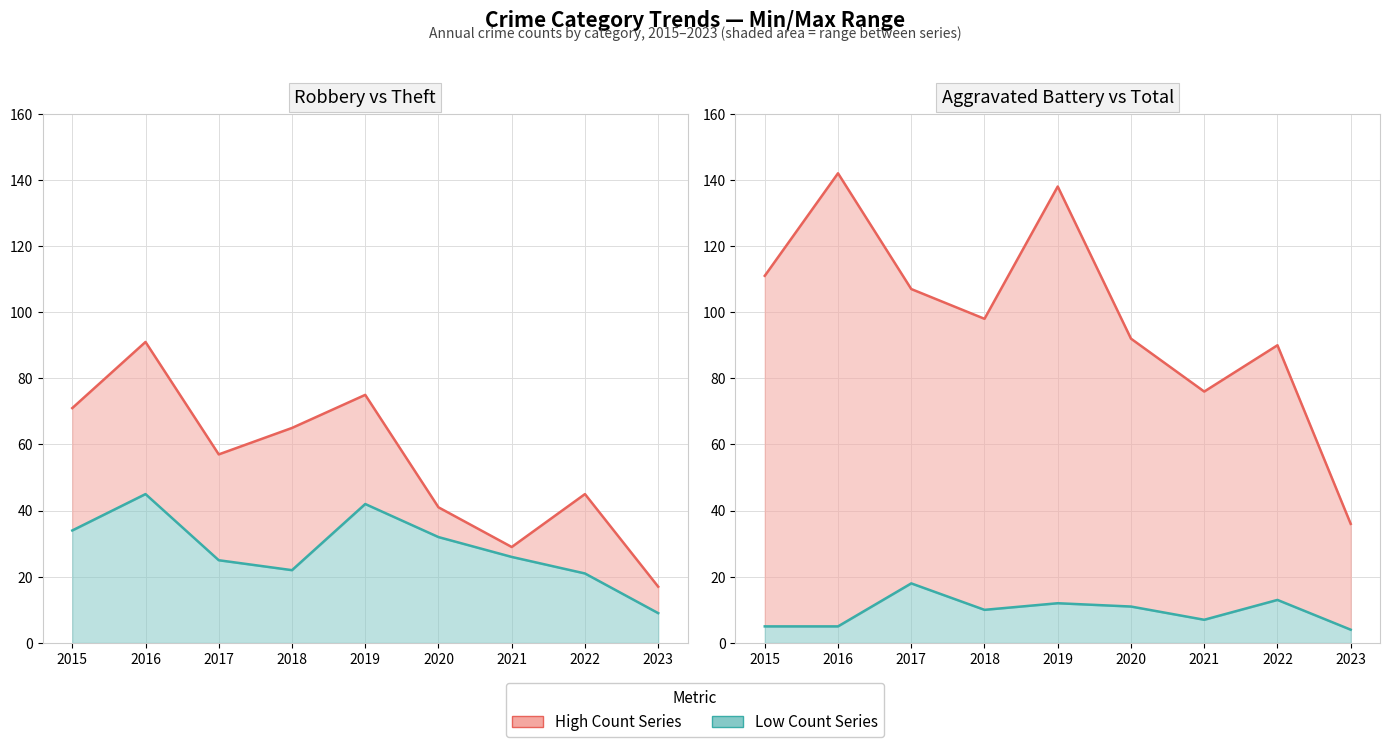

Rank the series by their average value, from lowest to highest.

Aggravated Battery, Robbery, Theft, Total